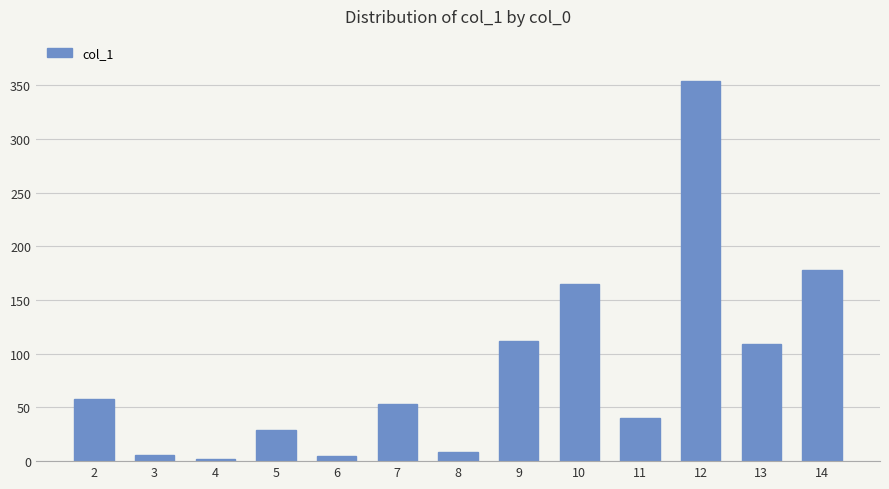

How many series are shown in this chart?

1